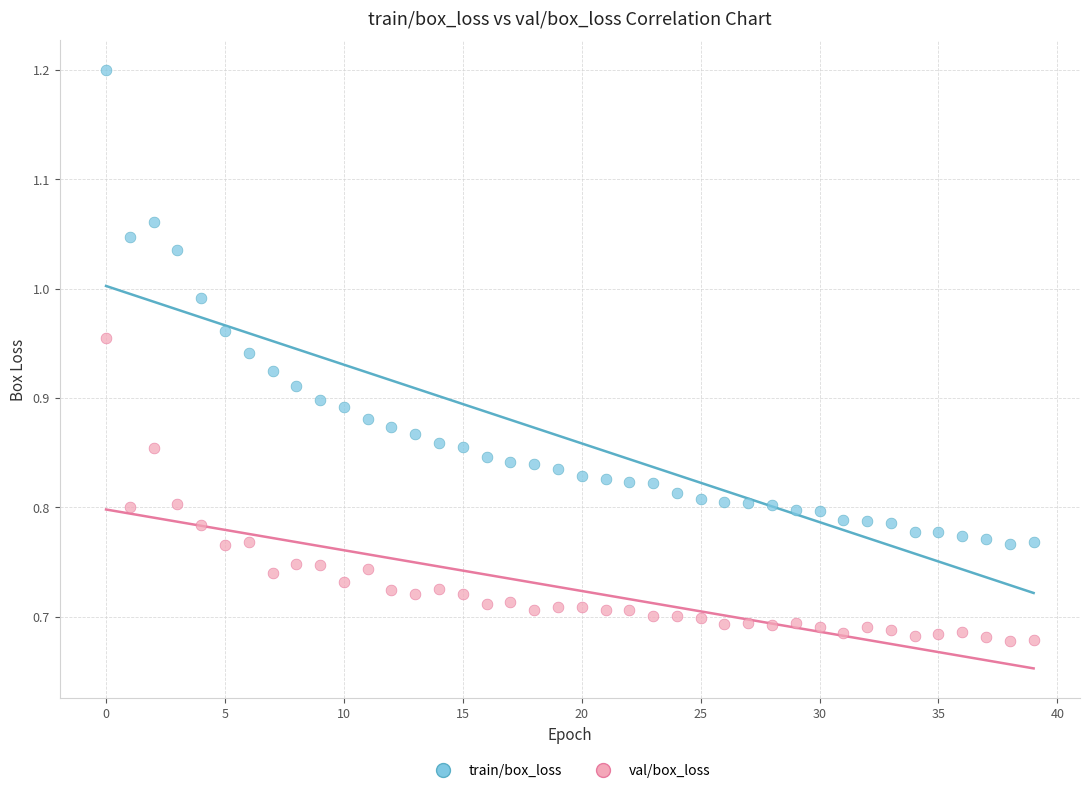

Which series reaches the maximum Y coordinate?

train/box_loss